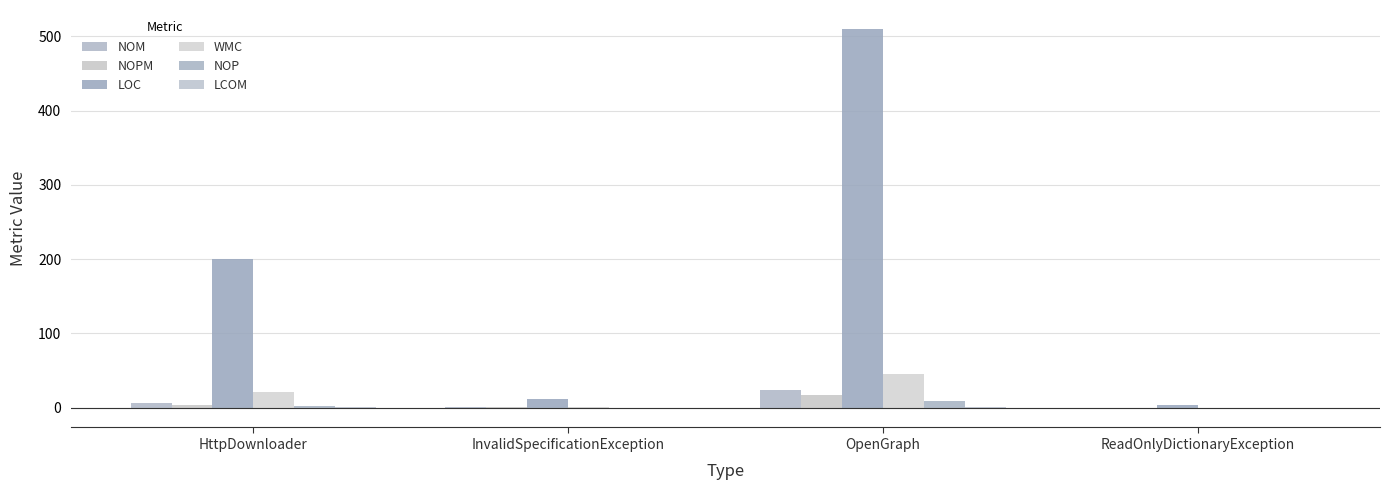

What is the difference between the highest and lowest values at ReadOnlyDictionaryException?

5.0